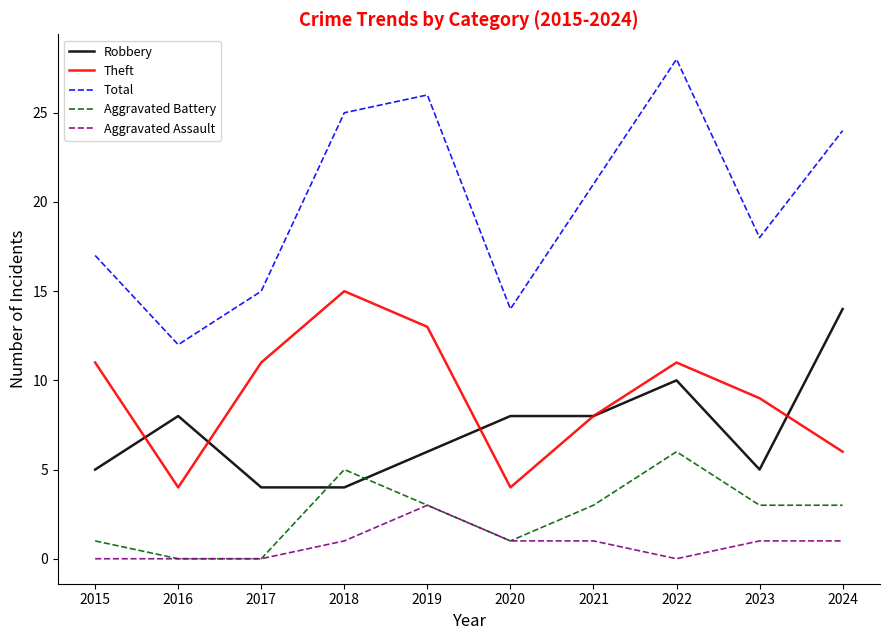

The value of Aggravated Assault at 2015 is 0. True or false?

True